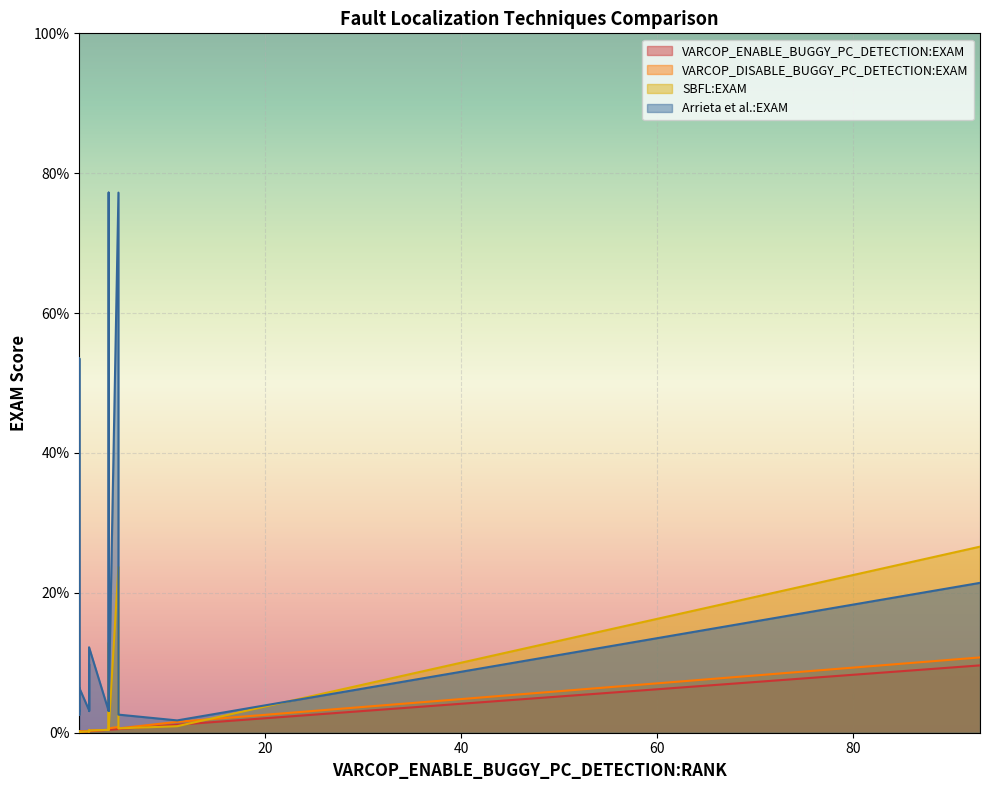

What are all the series names shown in the legend?

VARCOP_ENABLE_BUGGY_PC_DETECTION:EXAM, VARCOP_DISABLE_BUGGY_PC_DETECTION:EXAM, SBFL:EXAM, Arrieta et al.:EXAM